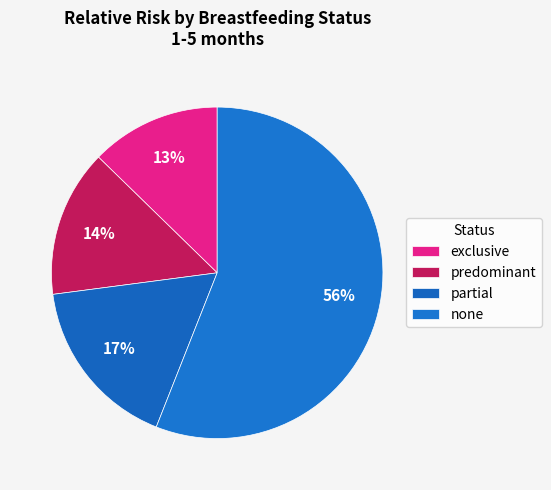

Count the number of slices in the pie.

4